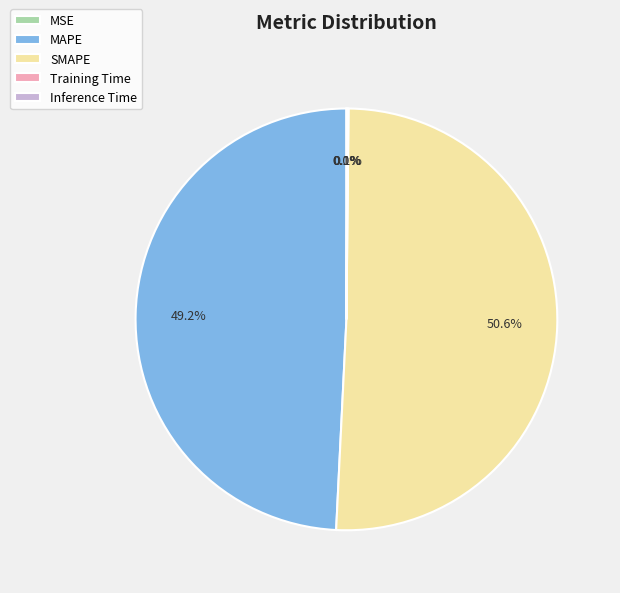

What is the majority slice?

SMAPE